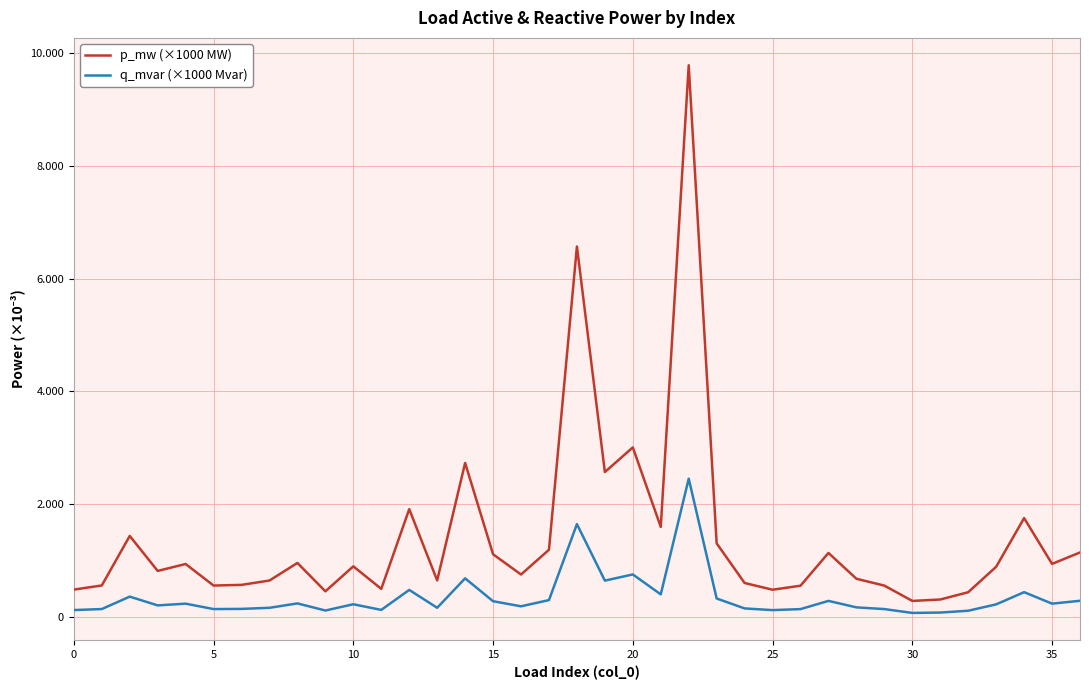

True or false: q_mvar (×1000 Mvar) and p_mw (×1000 MW) cross at least once.

False